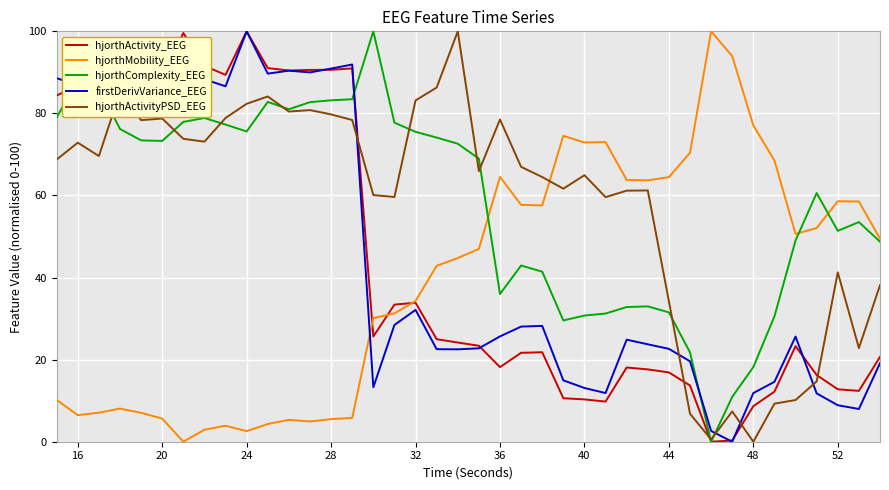

After their last crossing, which series has the higher values: firstDerivVariance_EEG or hjorthActivityPSD_EEG?

hjorthActivityPSD_EEG